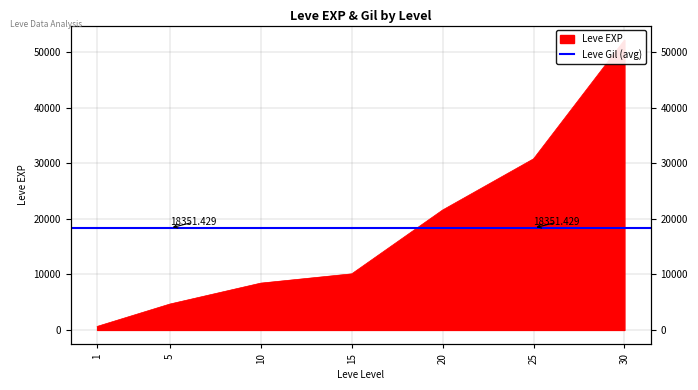

What is the change in value from 5 to 30?

+47560